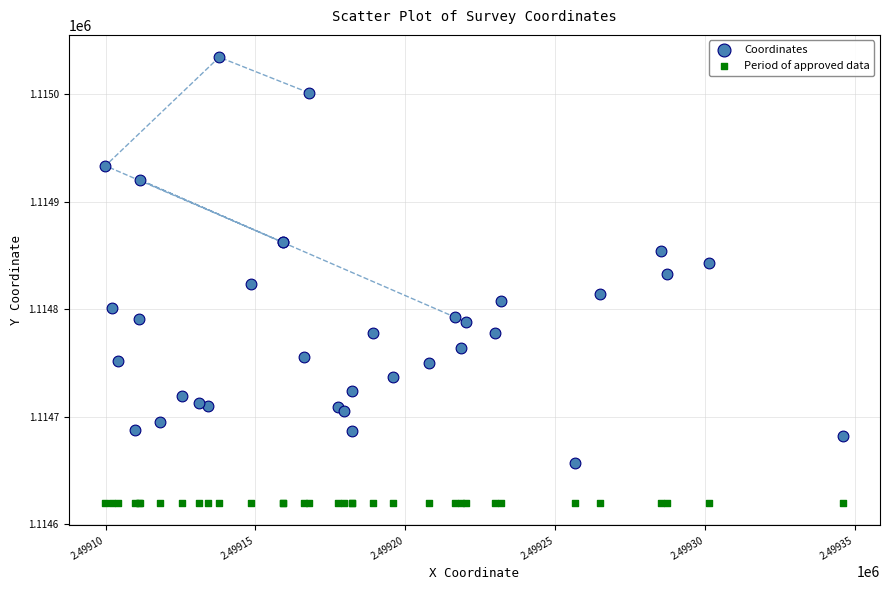

Which series reaches the maximum Y coordinate?

Coordinates